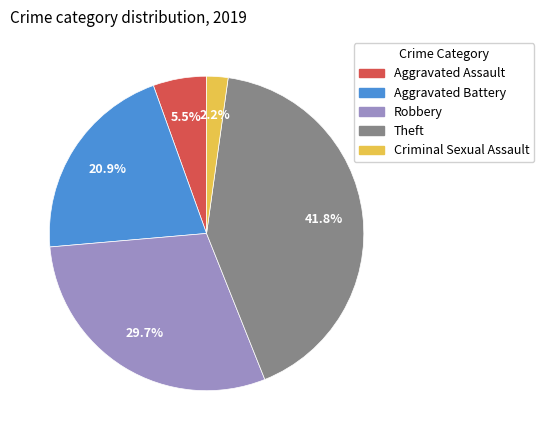

What percentage is NOT represented by Robbery?

70.3%